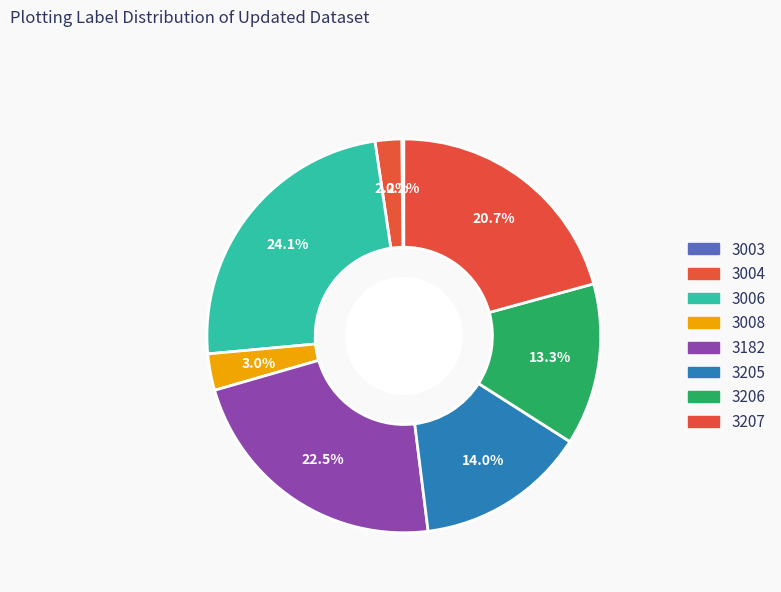

What is the total percentage of 3205 and 3182?

36.5%